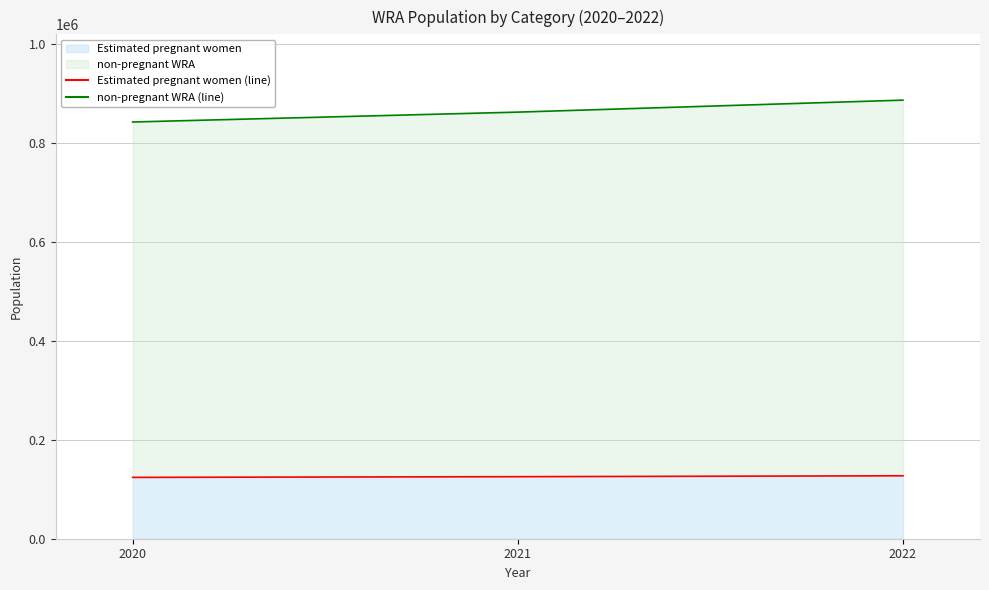

Does the chart have visible grid lines?

Yes